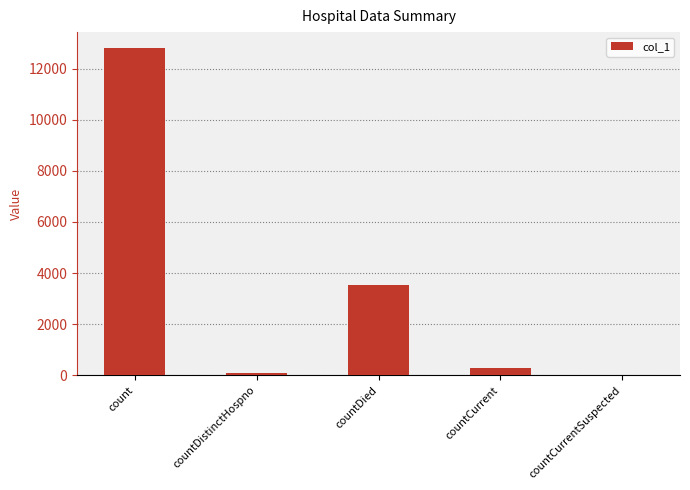

Where does the data first go above 283?

count